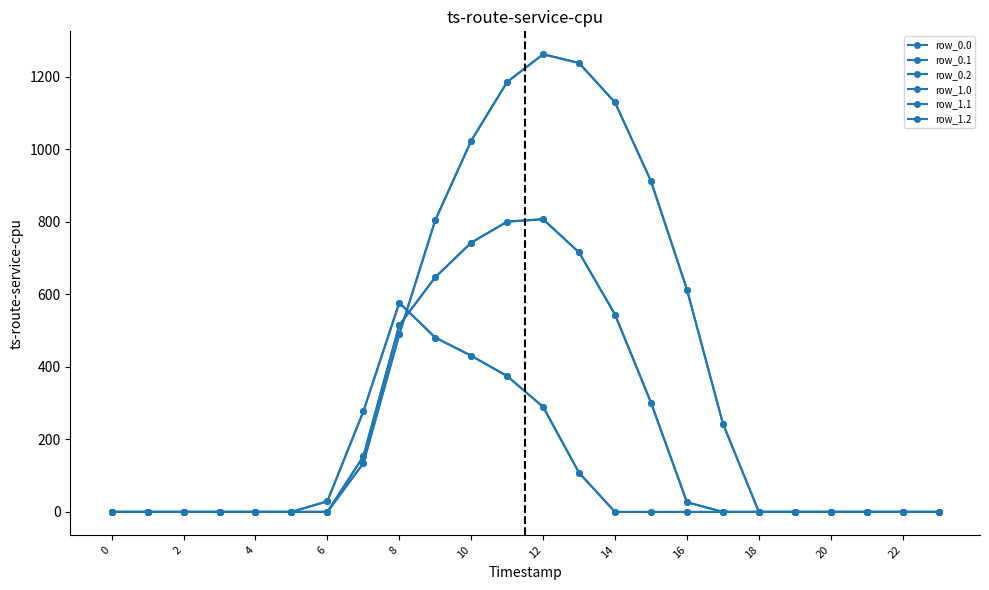

Between which two adjacent categories do row_0.0 and row_0.1 first intersect?

16 and 18